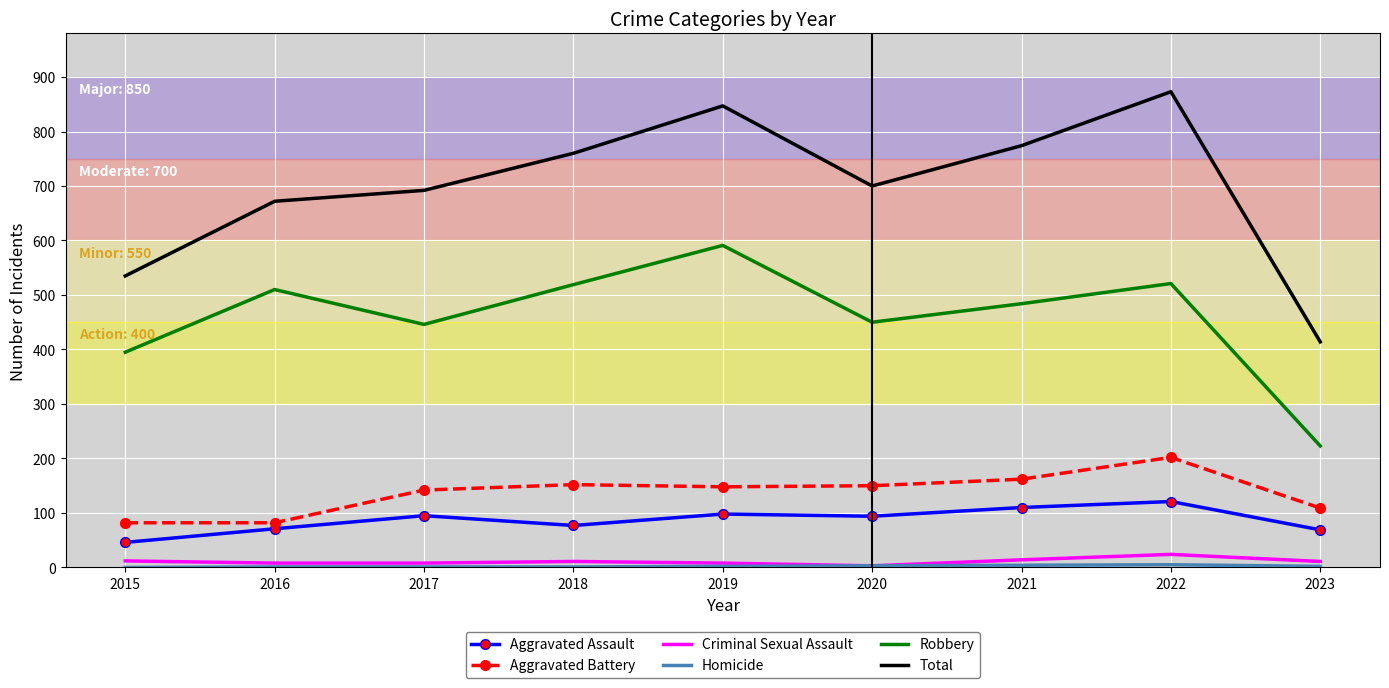

True or false: Criminal Sexual Assault and Robbery cross at least once.

False